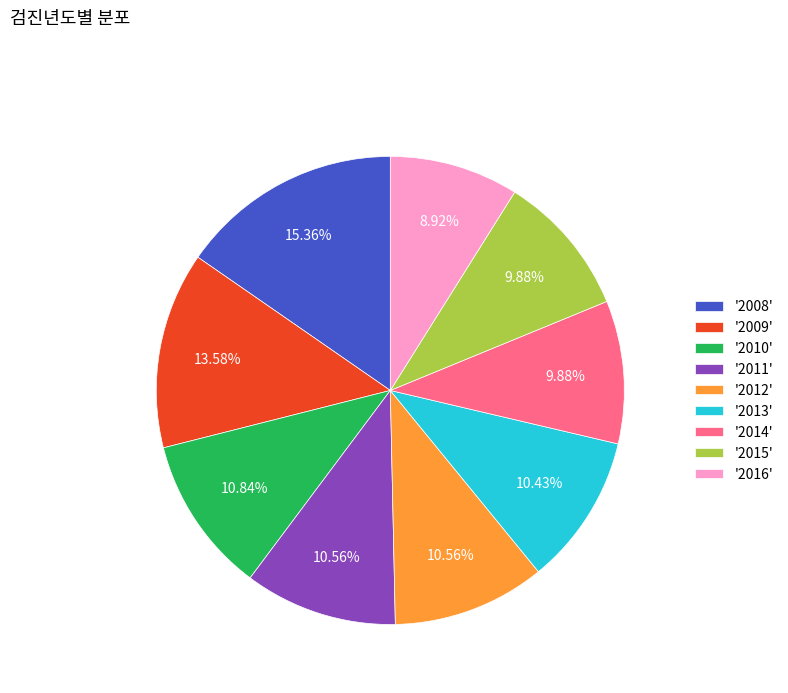

Which has a higher value, '2008' or '2009'?

'2008'